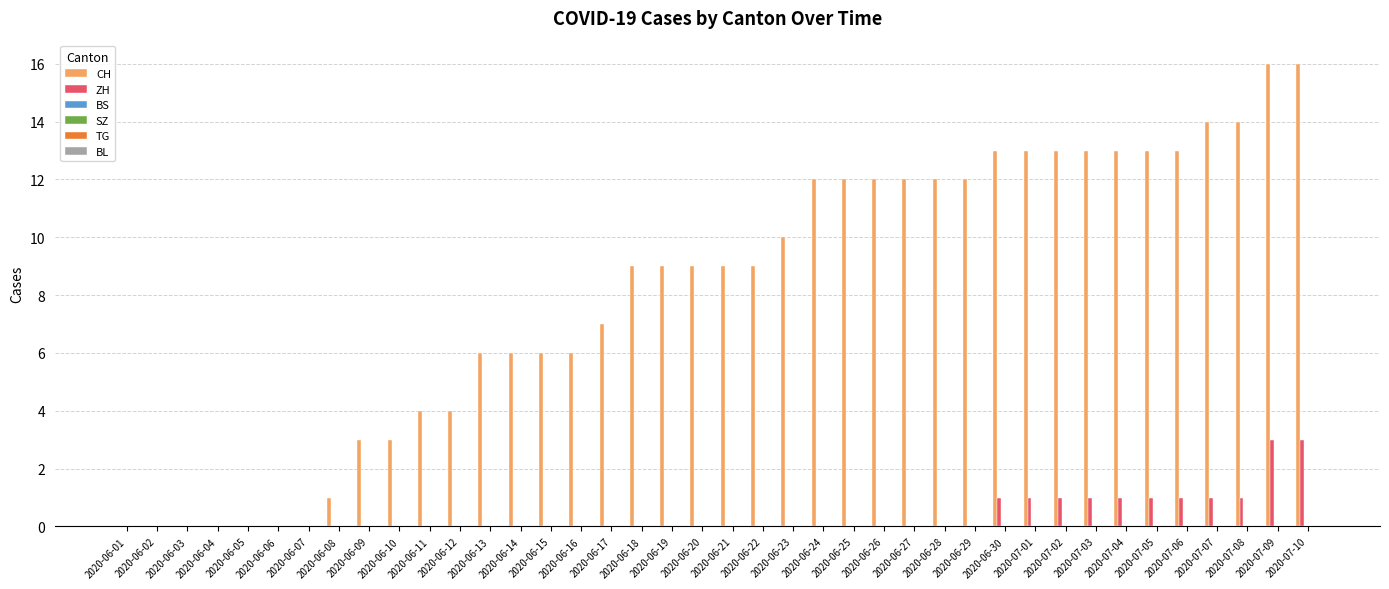

How many groups of bars are there?

40